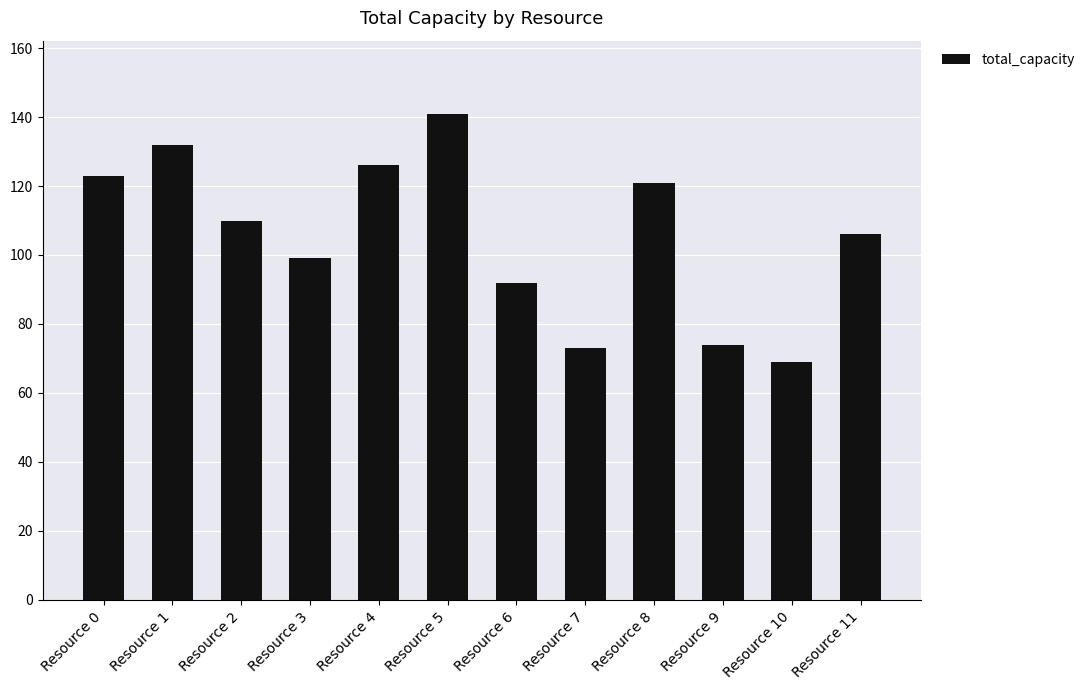

At which label does the data first exceed 110?

Resource 0